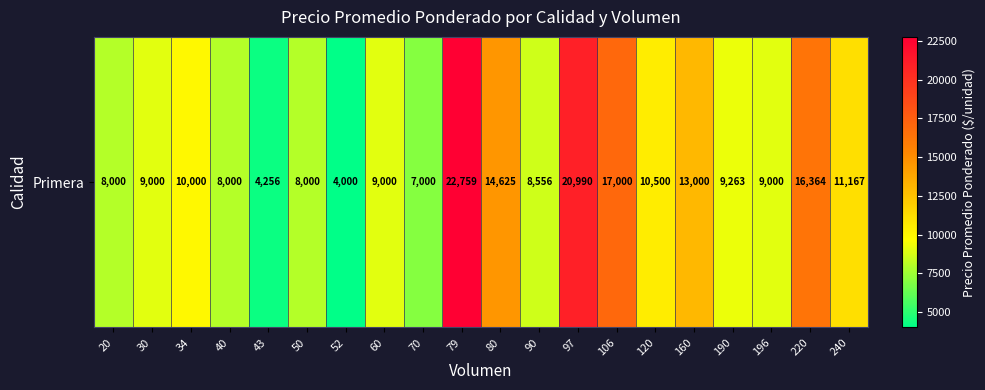

Read the value at 43, to the nearest 50.

4250